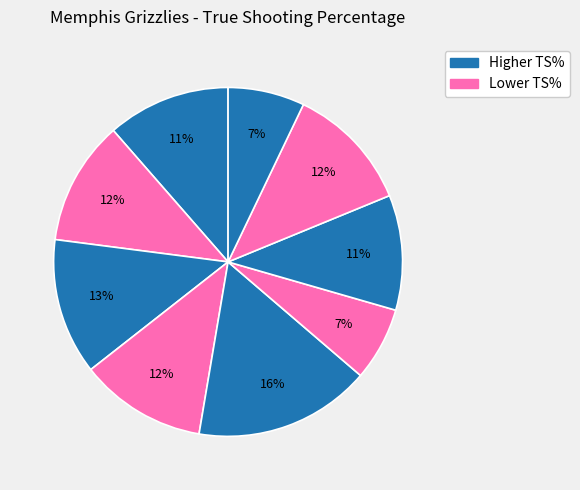

Is there a majority slice in this chart?

No